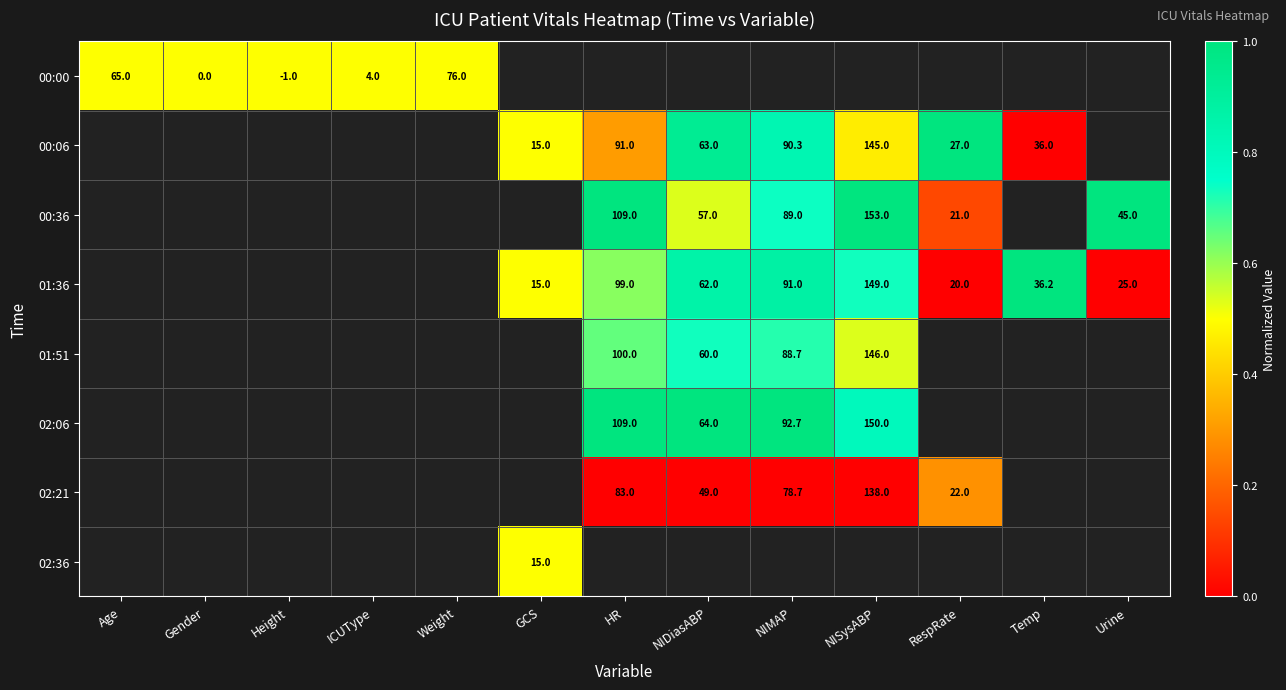

The value of 01:36 at NIMAP is 30.4. True or false?

False